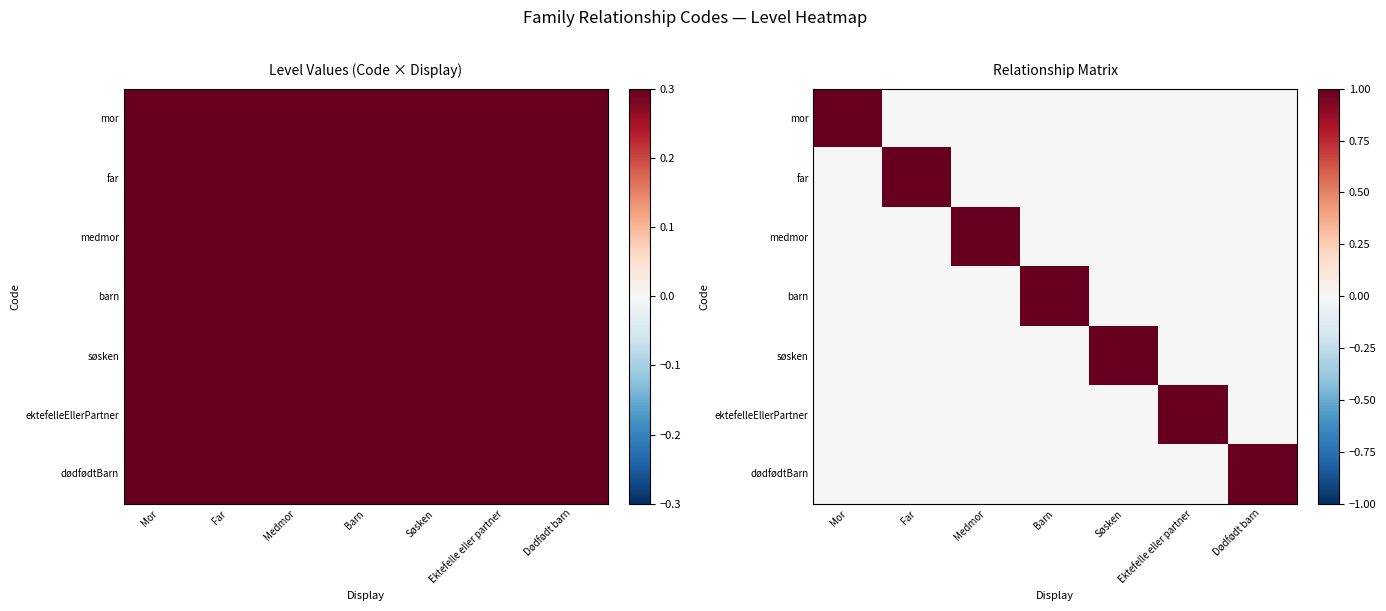

Is it true that ektefelleEllerPartner equals 0 at Medmor?

True